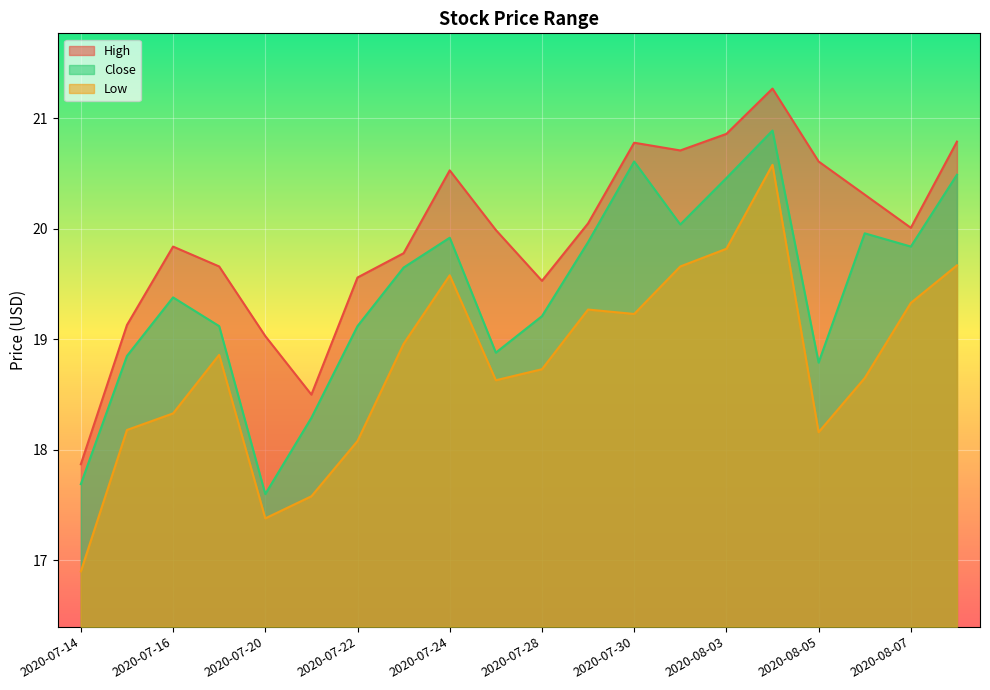

At which category does High reach its first local valley?

2020-07-21